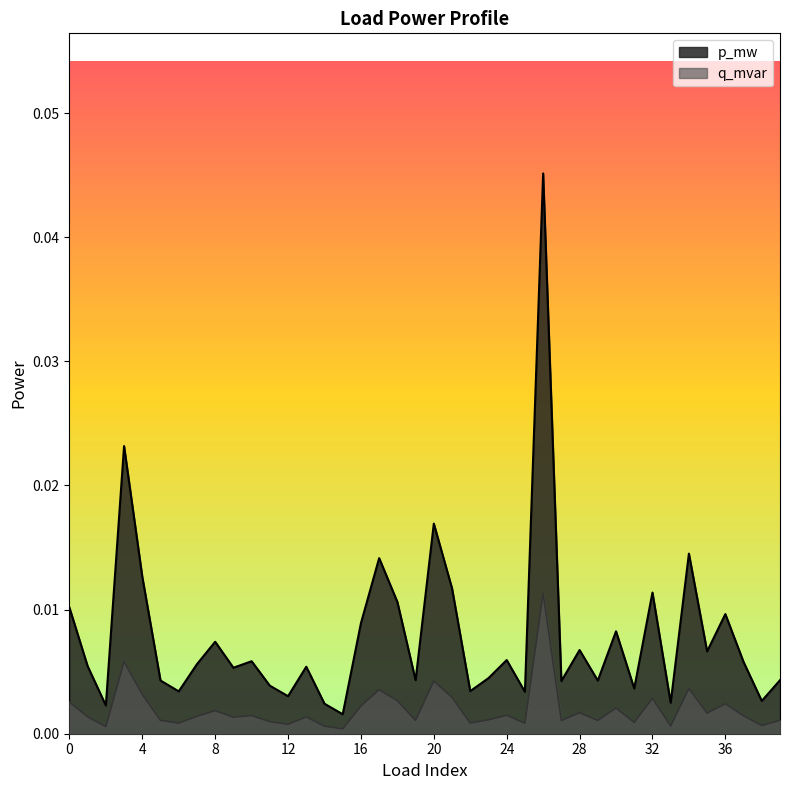

Which has a higher value, 33 or 13?

13